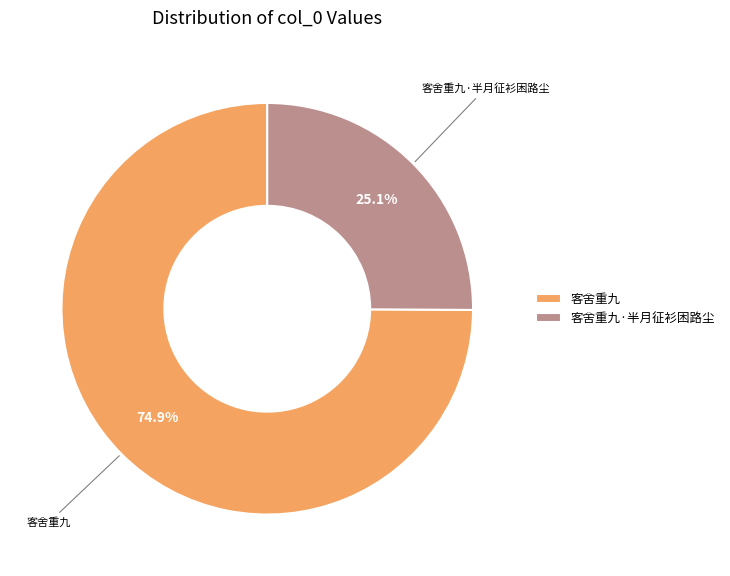

Is it true that 客舍重九 is 87% of the pie?

False